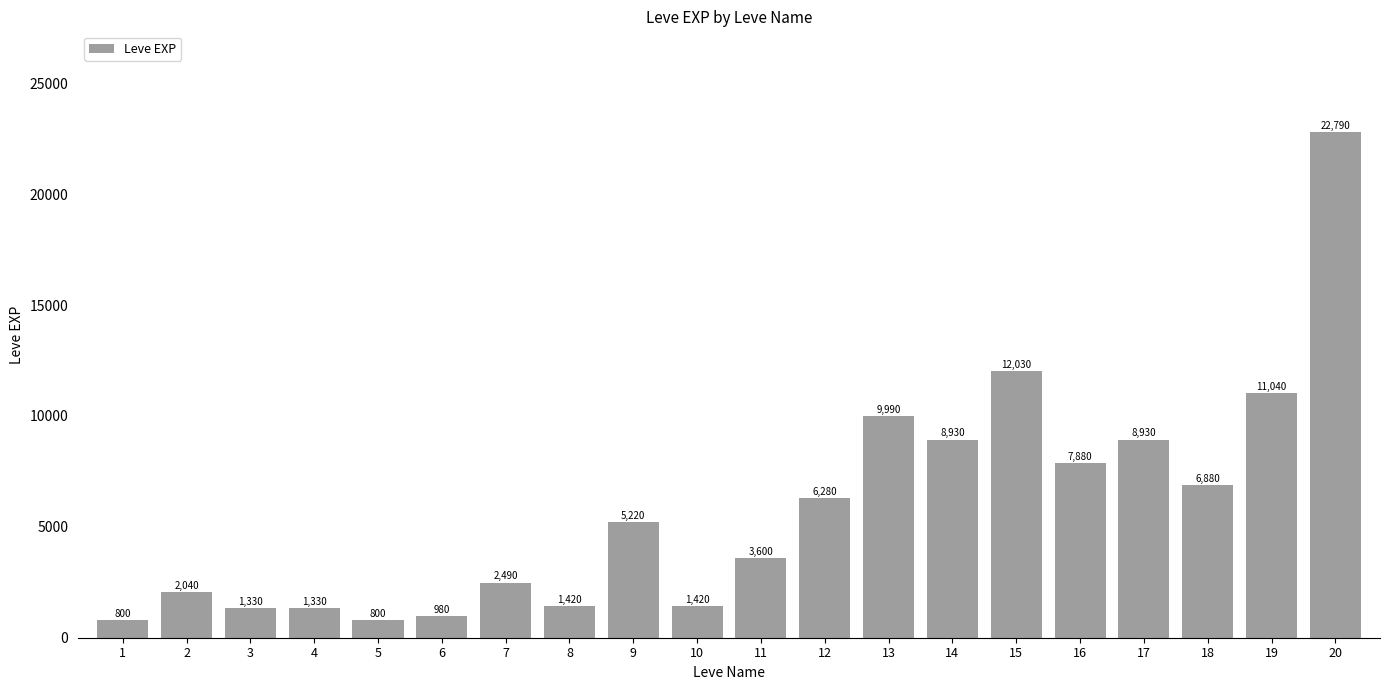

Reading left to right, transcribe all the data shown in this chart.

800	2040	1330	1330	800	980	2490	1420	5220	1420	3600	6280	9990	8930	12030	7880	8930	6880	11040	22790